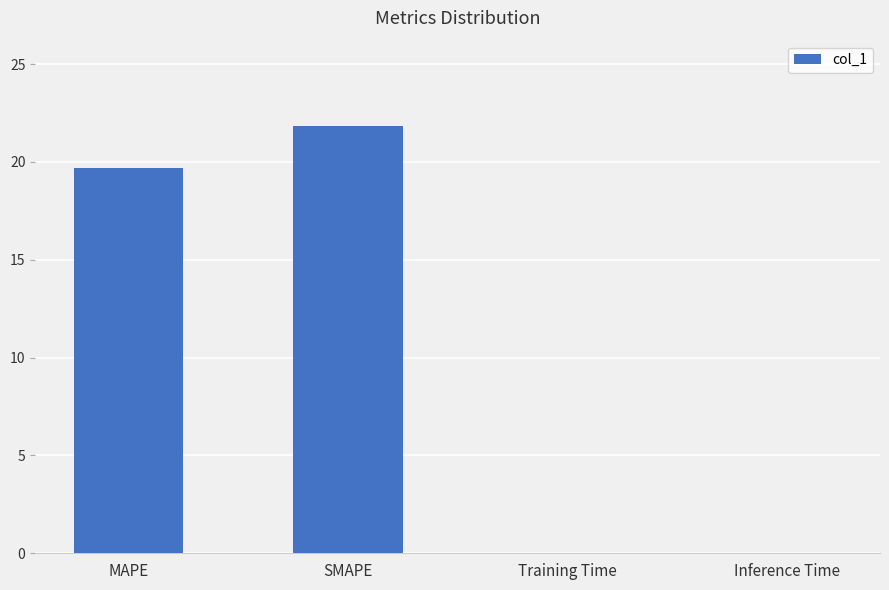

Read the value at MAPE.

19.7